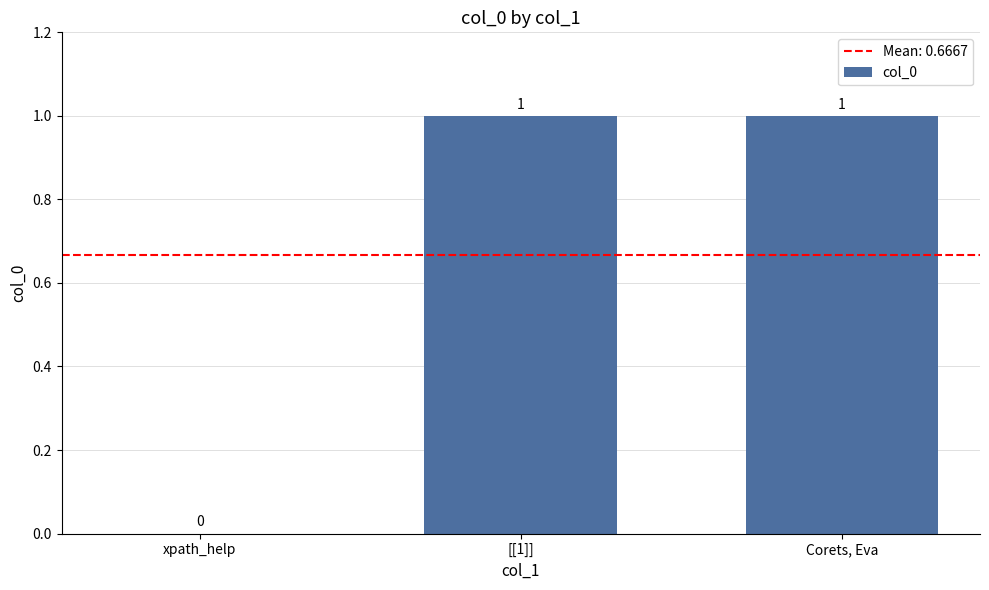

True or false: the data shows 1 at Corets, Eva.

True